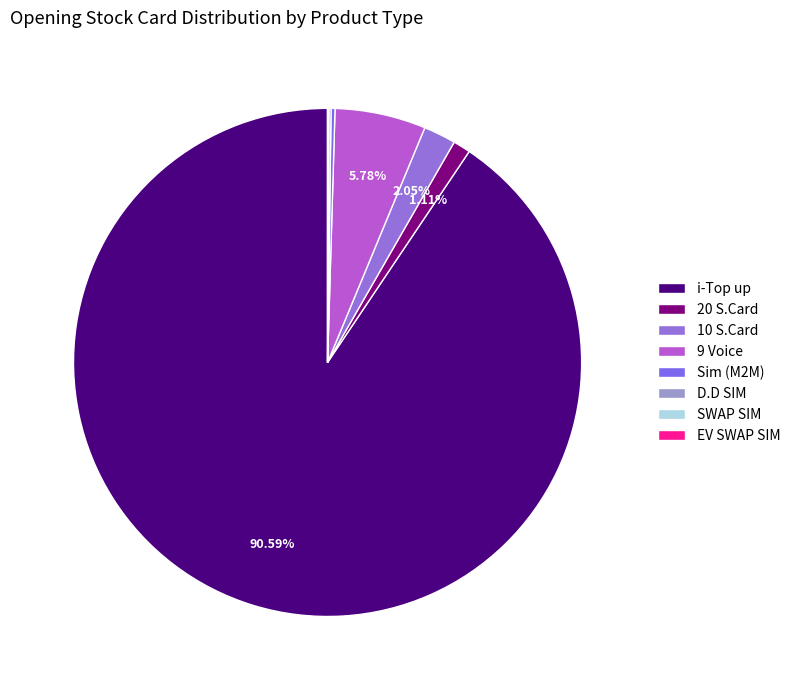

What percentage is the 20 S.Card slice, to the nearest percent?

1%